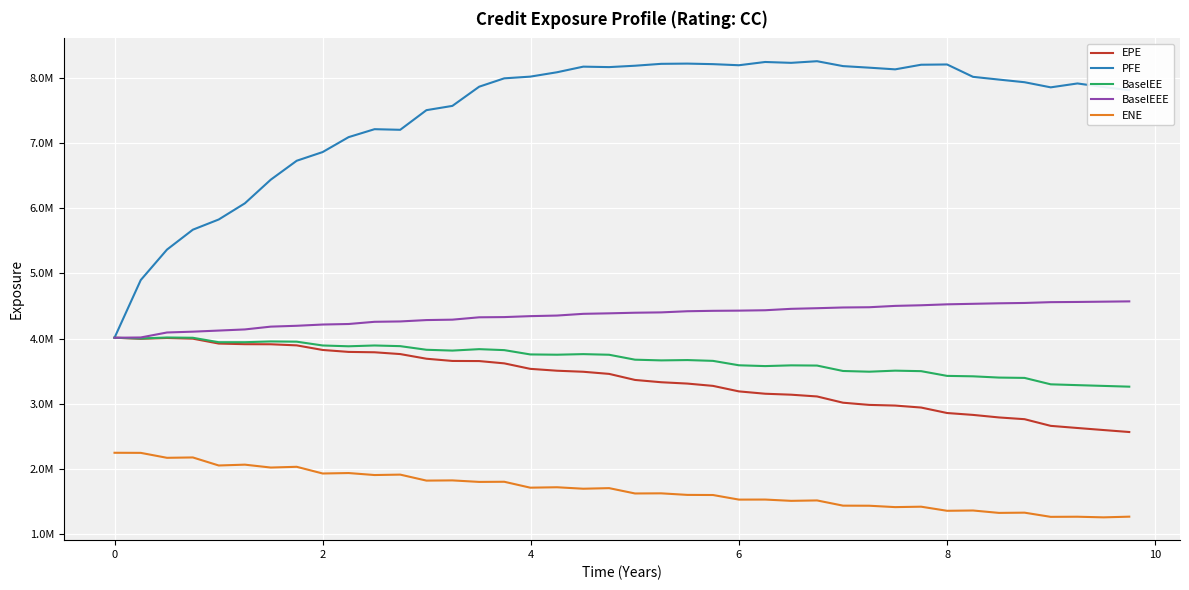

Does the chart display data point markers on the line(s)?

No